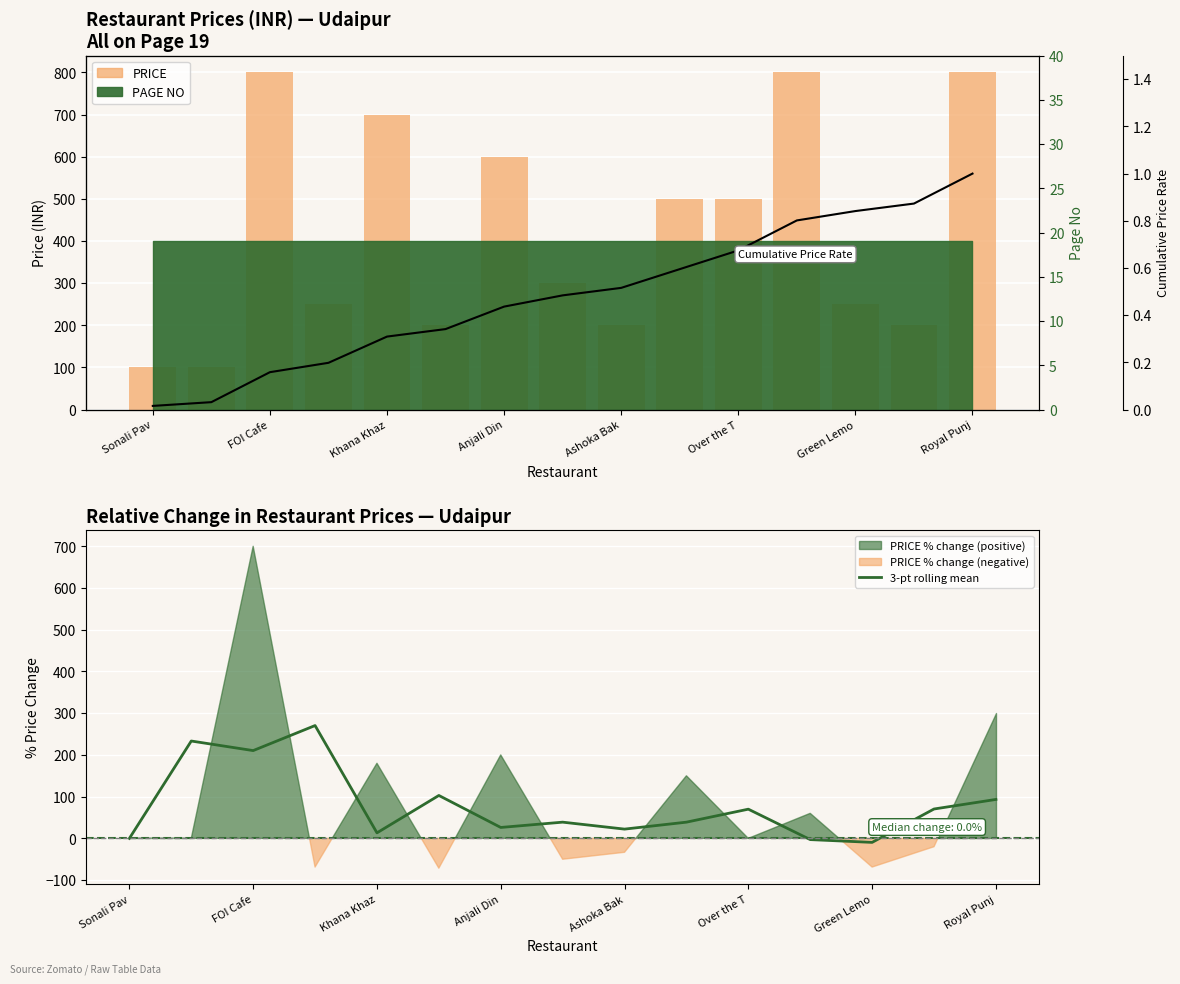

What is the average value of the 3-pt rolling mean series?

78.5